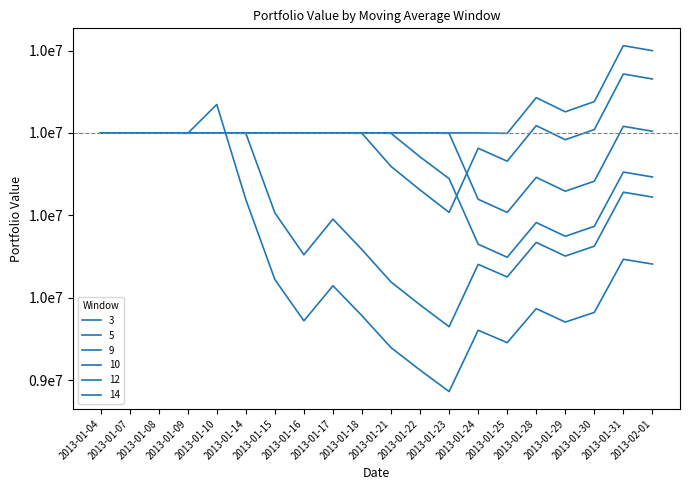

Does the chart have visible grid lines?

No